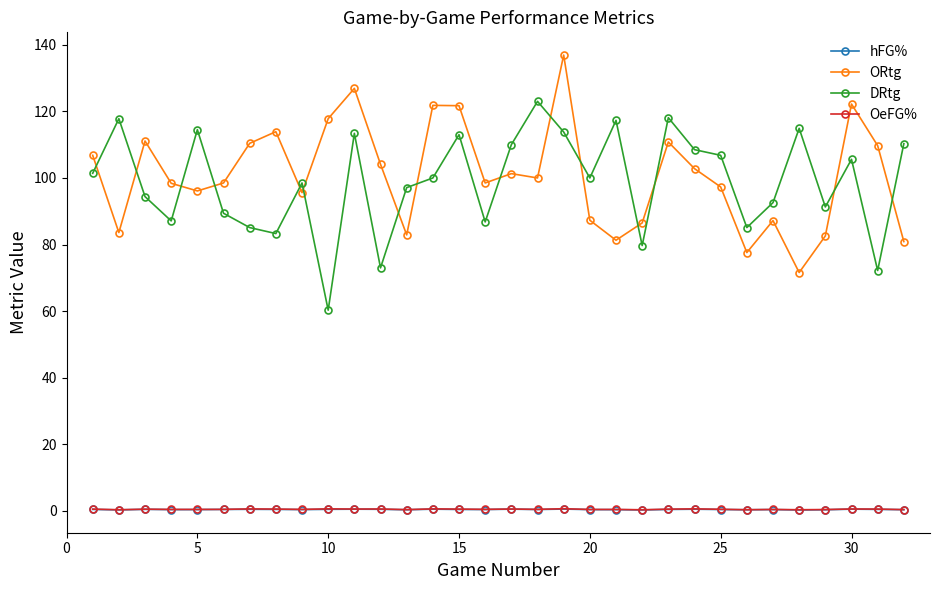

Does the chart have visible grid lines?

No